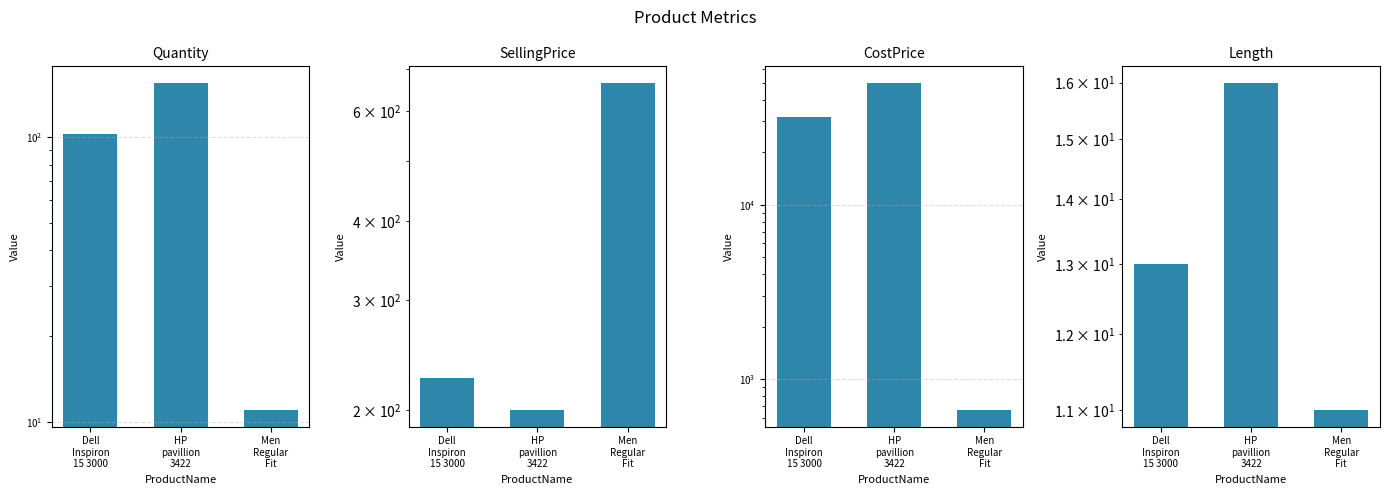

Read the CostPrice value at Men
Regular
Fit, to the nearest 50.

650